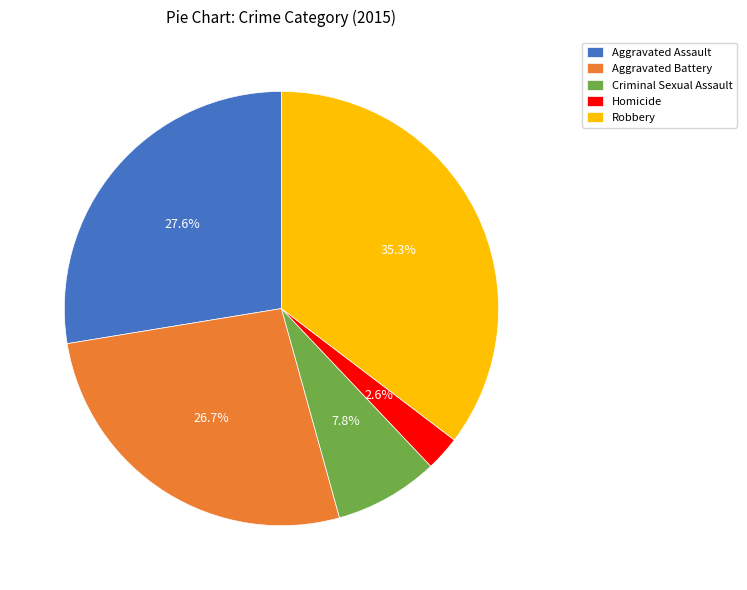

To the nearest percent, what is the difference between the Homicide and Criminal Sexual Assault slice percentages?

5%